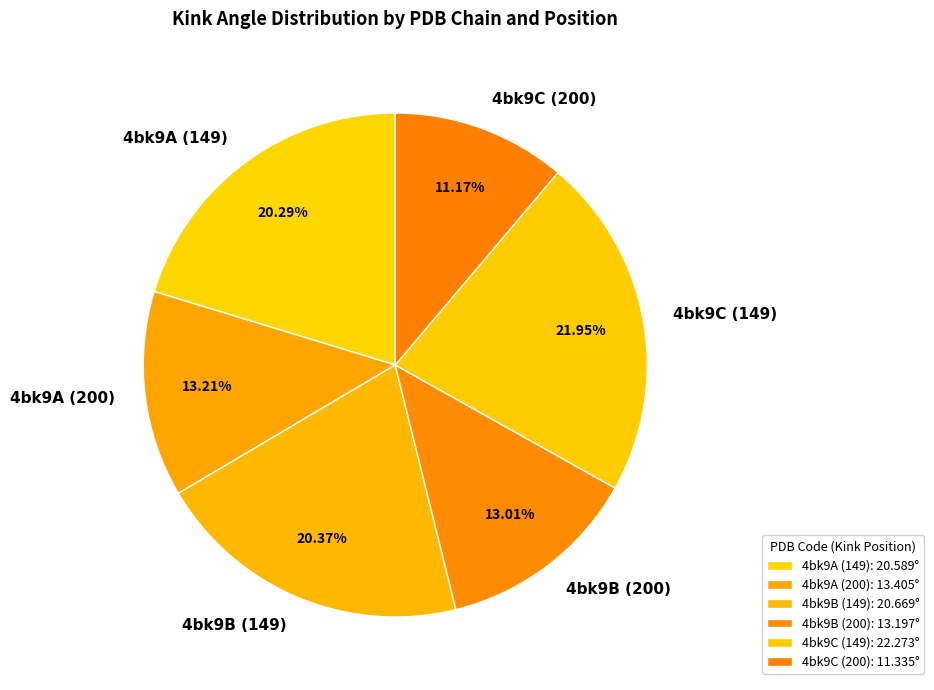

The 4bk9B (200) slice represents 22% of the pie. True or false?

False